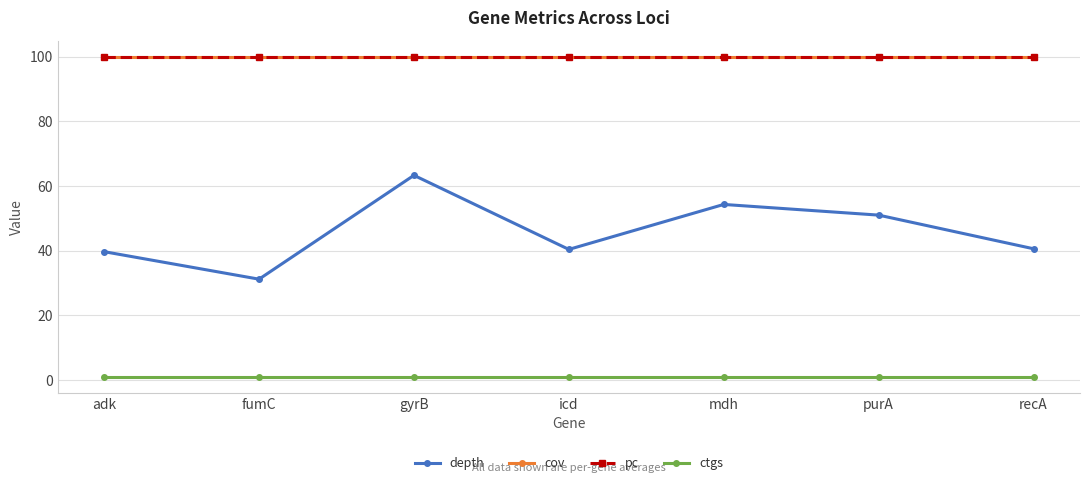

Between gyrB and icd, which series saw the biggest shift?

depth